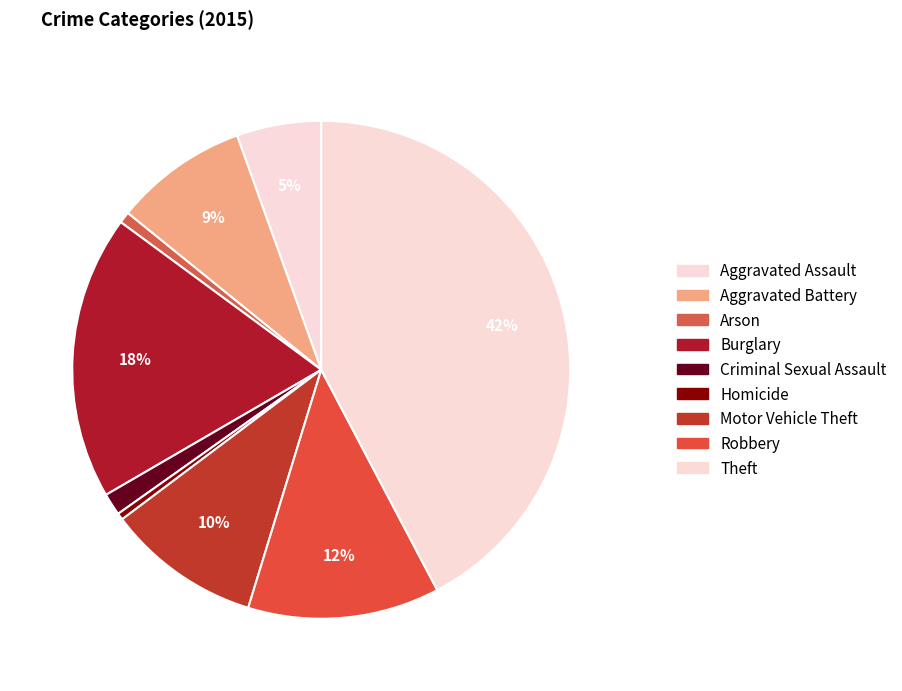

Rank the categories by value from highest to lowest.

Theft, Burglary, Robbery, Motor Vehicle Theft, Aggravated Battery, Aggravated Assault, Criminal Sexual Assault, Arson, Homicide